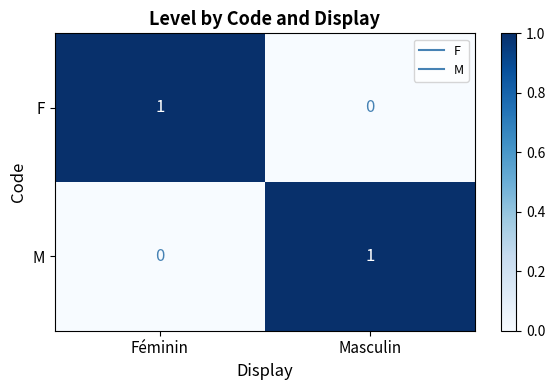

Reading left to right, transcribe all the data shown in this chart.

F: Féminin=1	Masculin=0
M: Féminin=0	Masculin=1